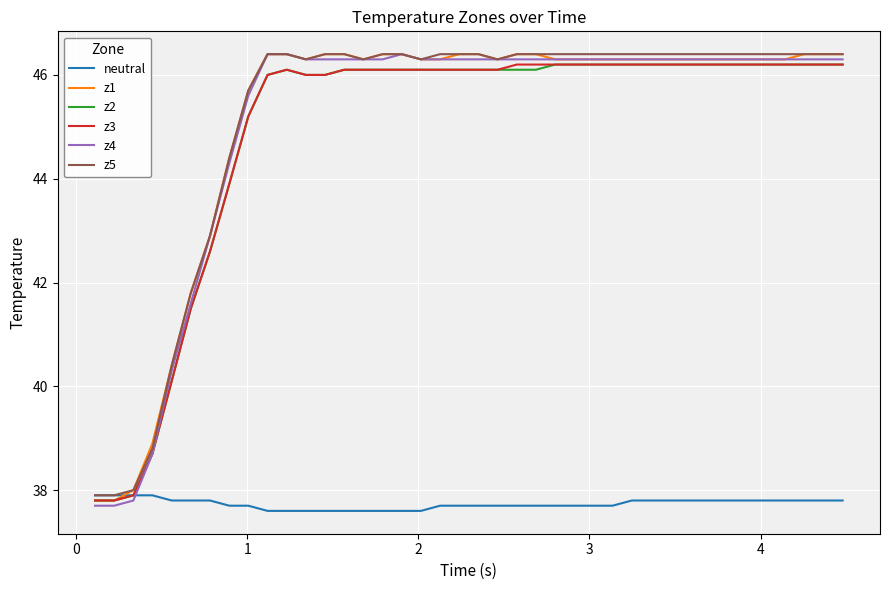

What is the maximum value for z3?

46.2